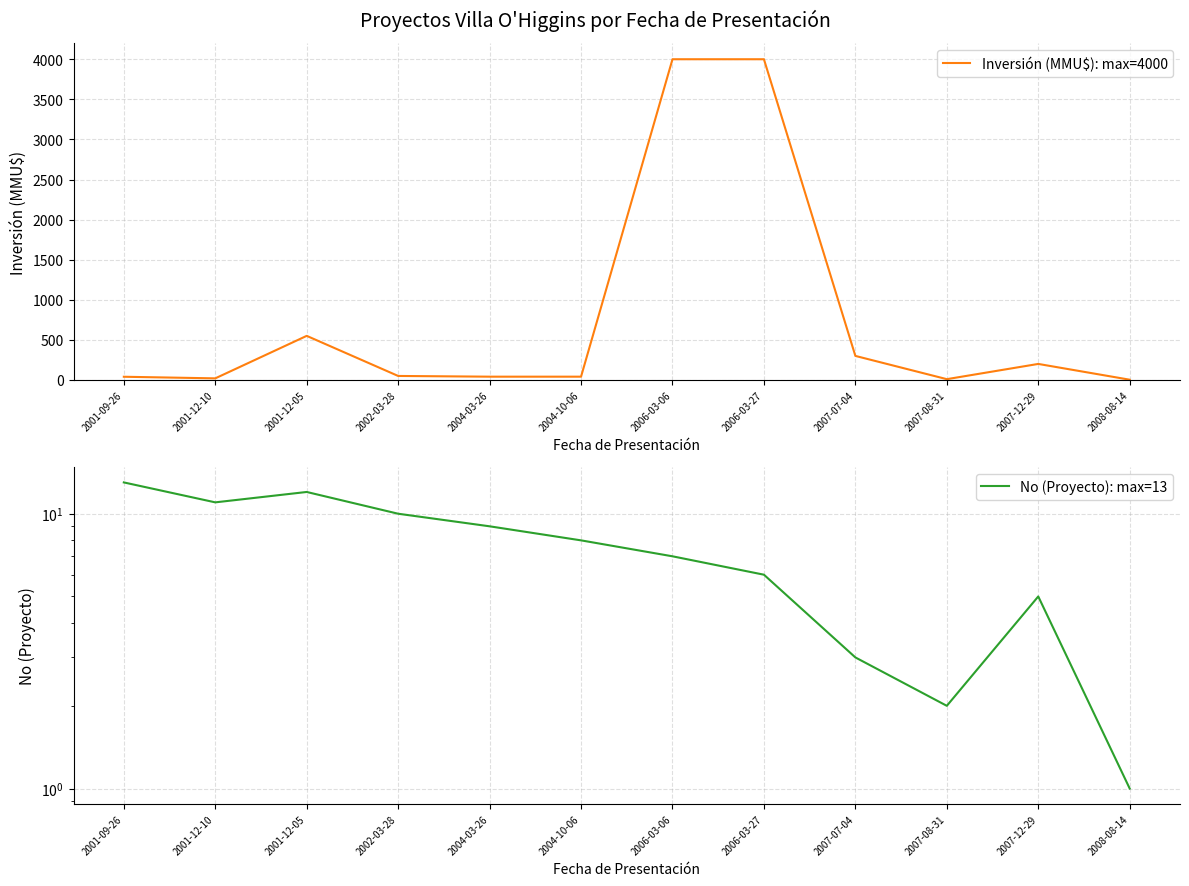

Where does the No (Proyecto): max=13 series first go above 8?

2001-09-26